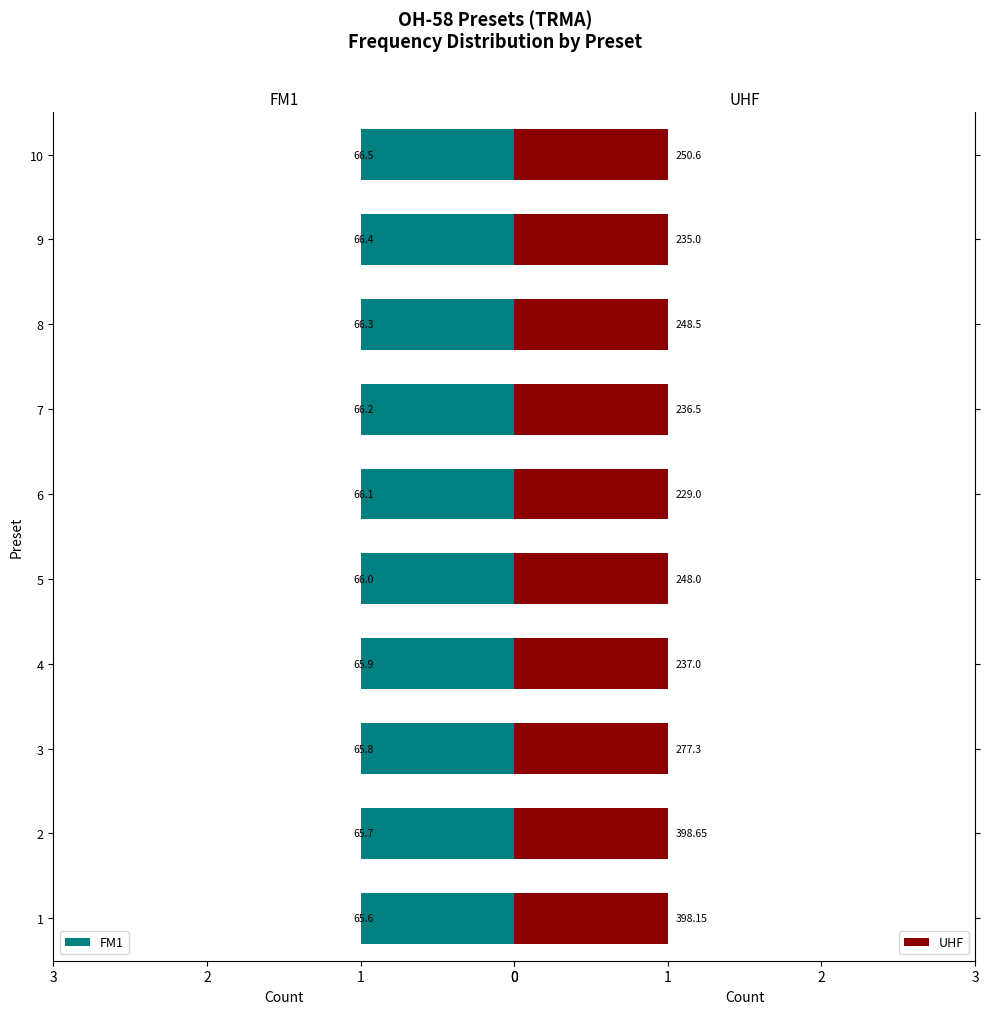

Reading right to left, what are all the values shown in this chart?

FM1_freq: 66.5	66.4	66.3	66.2	66.1	66.0	65.9	65.8	65.7	65.6
UHF_freq: 250.6	235.0	248.5	236.5	229.0	248.0	237.0	277.3	398.6	398.1